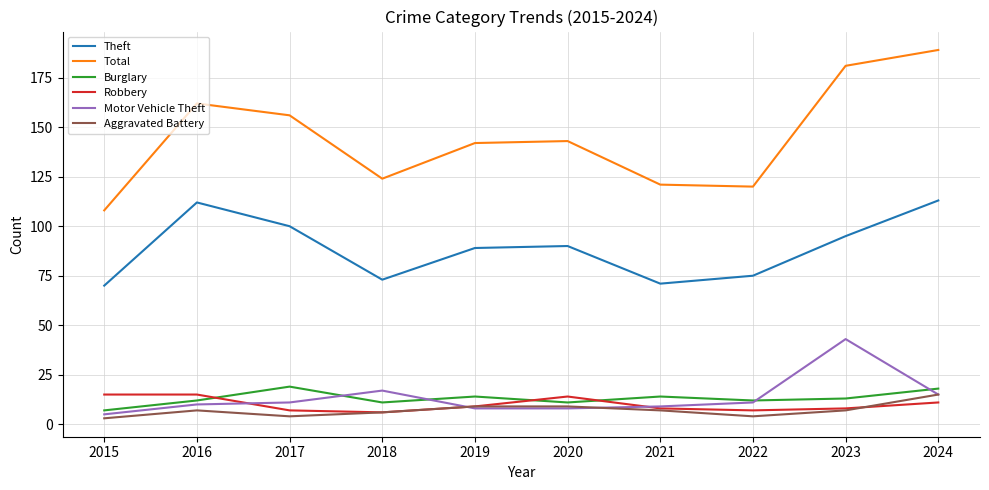

Which series has the largest range (max minus min)?

Total